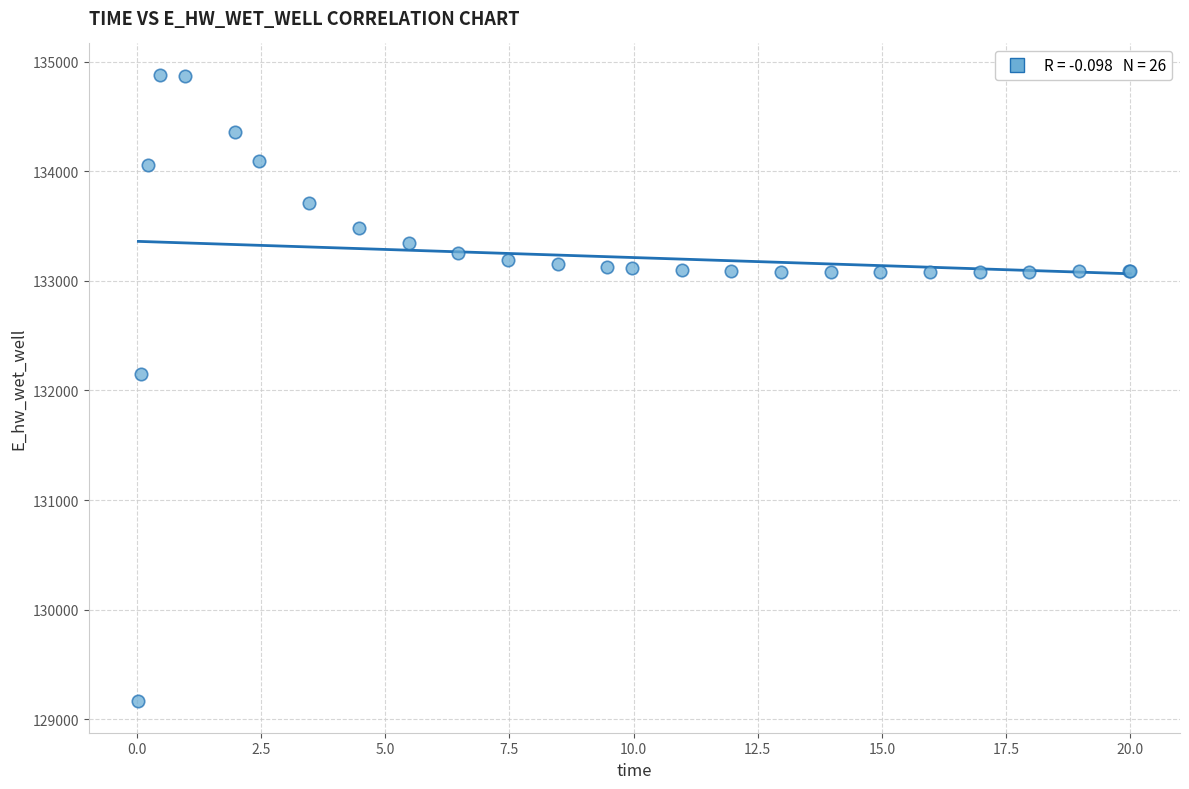

What Y value in the scatter plot is closest to 132021?

132146.6